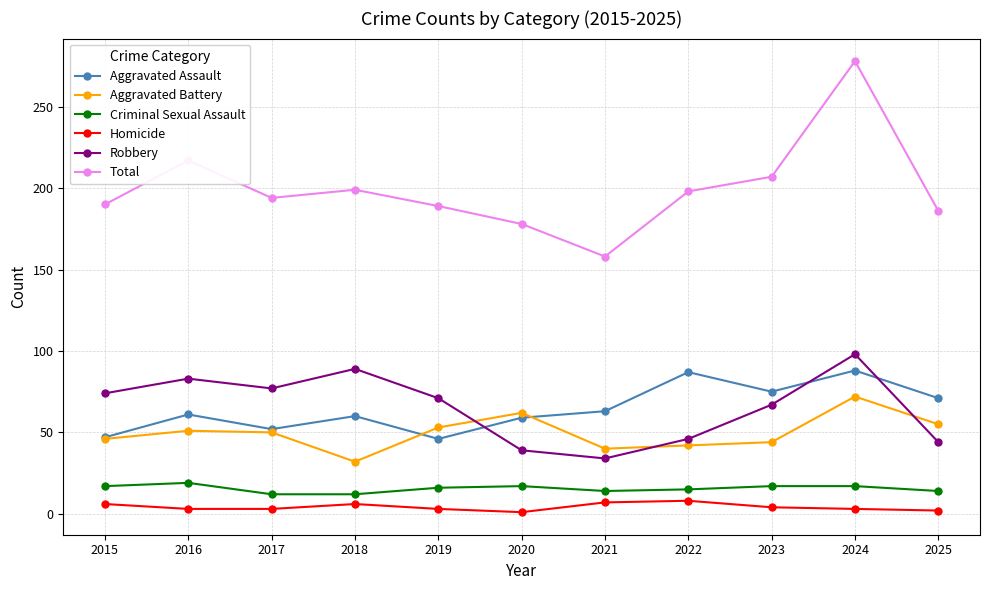

What are all the series names shown in the legend?

Aggravated Assault, Aggravated Battery, Criminal Sexual Assault, Homicide, Robbery, Total